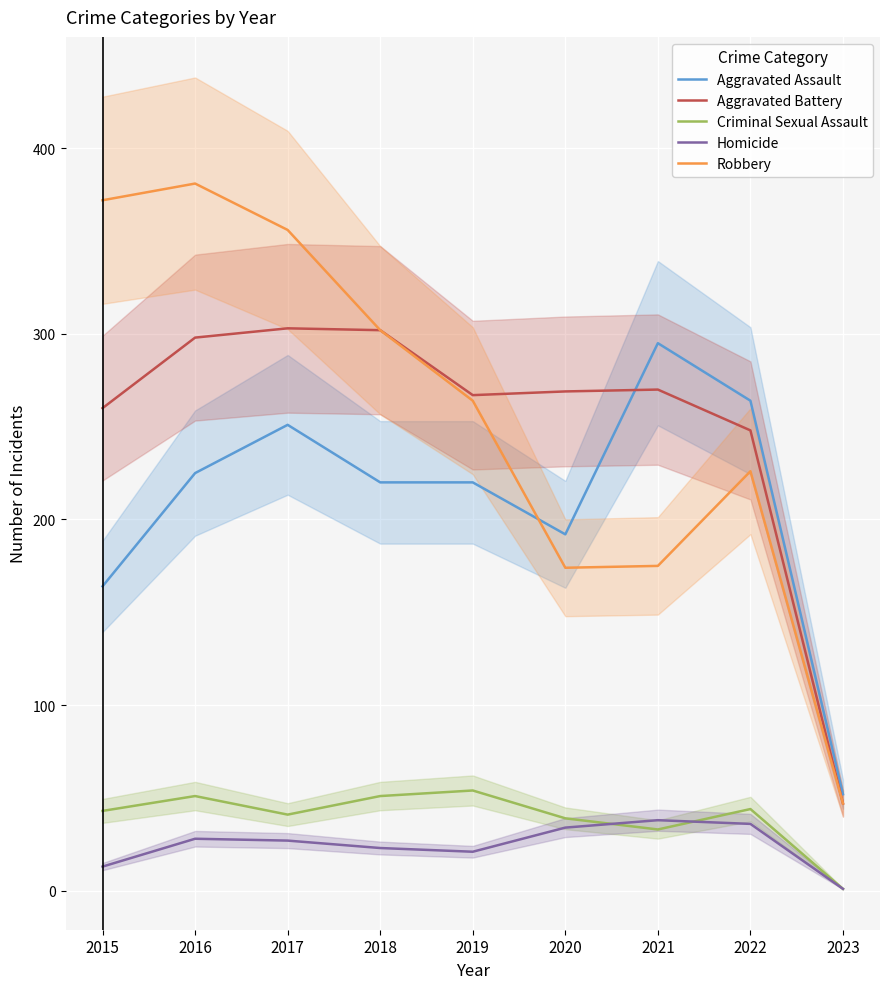

In Aggravated Assault, how many points are higher than both neighbors (excluding endpoints)?

2